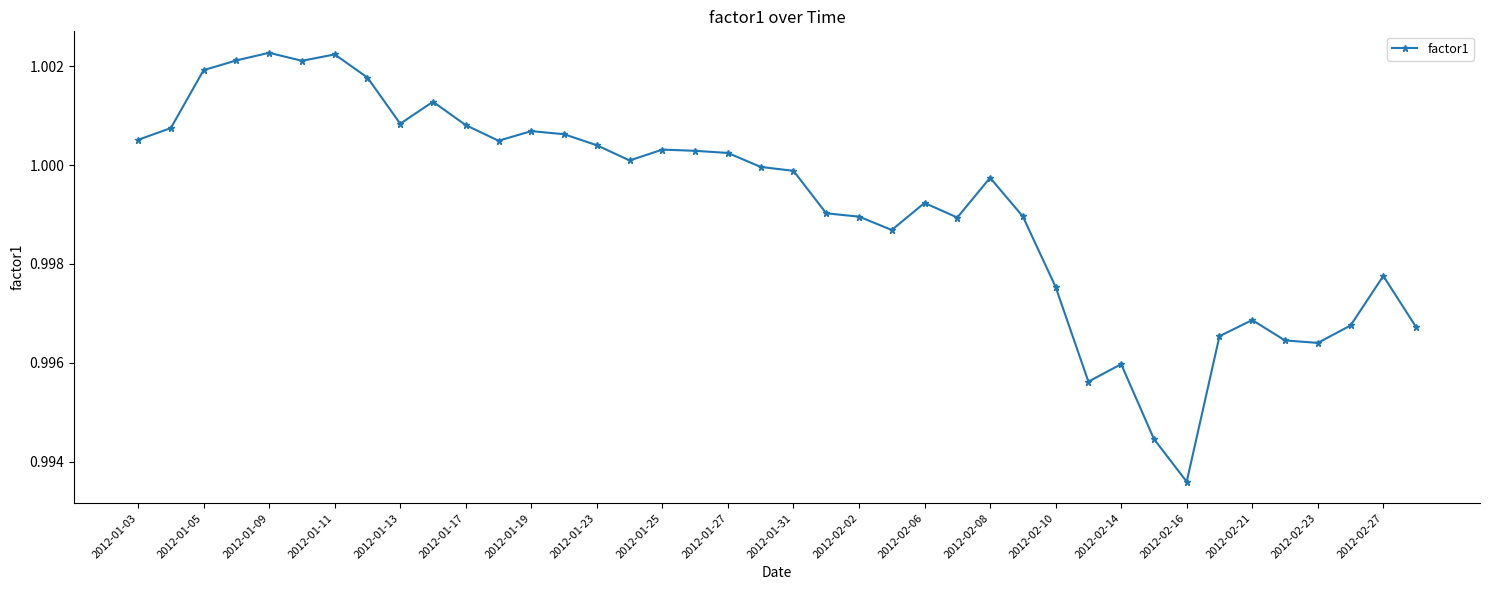

True or false: there are more than 0 points higher than both neighbors.

True